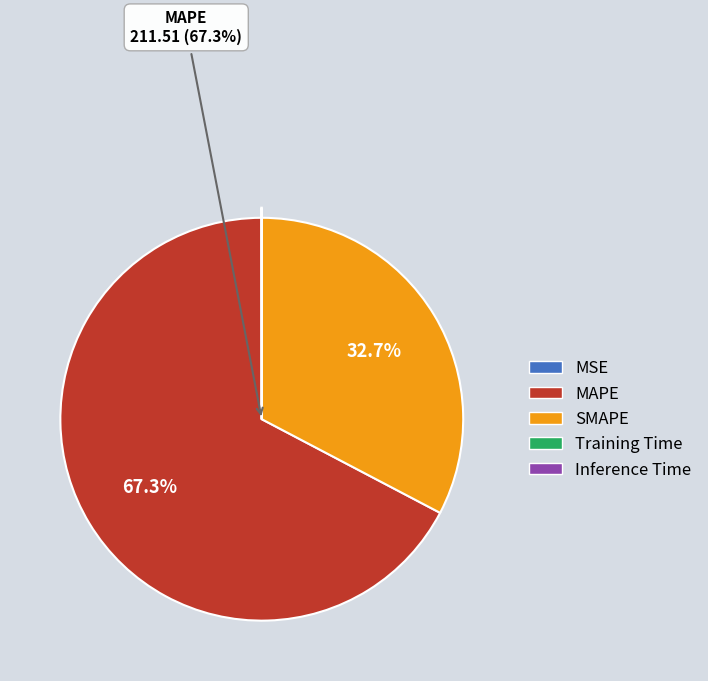

What is the largest slice in the pie chart?

MAPE